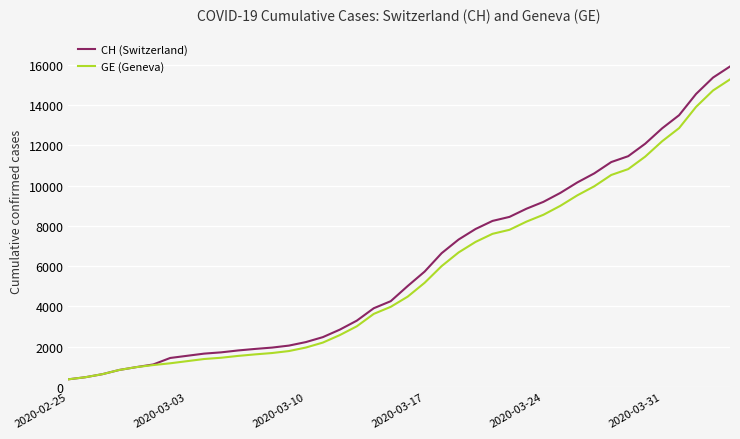

What is the lowest value of the CH (Switzerland) series?

375